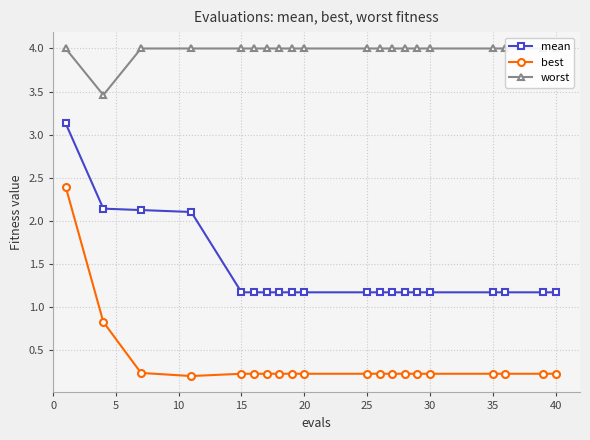

Which series has the largest range (max minus min)?

best